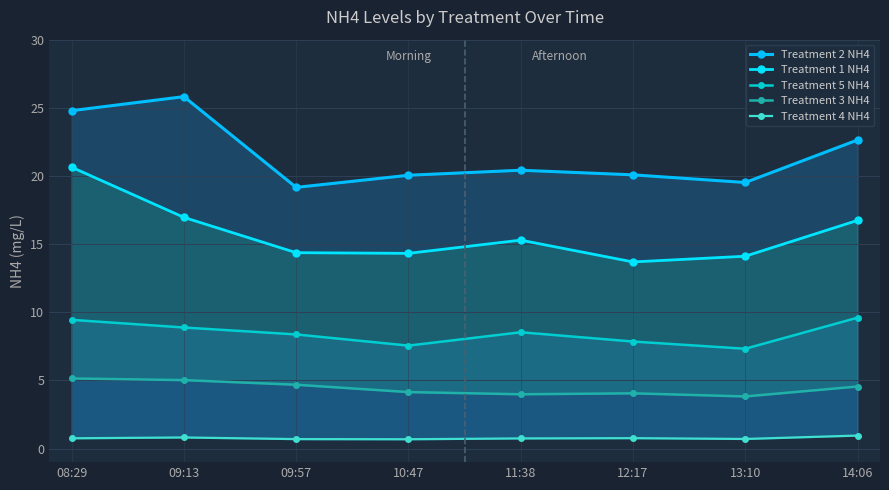

What is the label of the 4th point from the right?

11:38